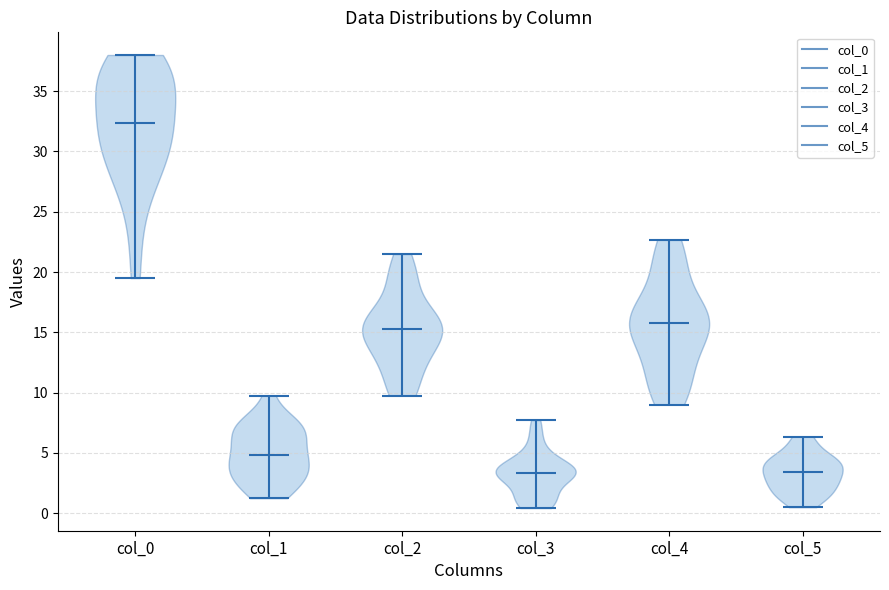

Reading left to right, read every violin against the y-axis: where its median line is, and the lowest and highest points it reaches. The values are not printed on the chart, so give them approximately, as read against the axis.

col_0: median line 32.5, lowest point 19.5, highest point 38.0
col_1: median line 5.0, lowest point 1.5, highest point 10.0
col_2: median line 15.5, lowest point 10.0, highest point 21.5
col_3: median line 3.5, lowest point 0.5, highest point 7.5
col_4: median line 16.0, lowest point 9.0, highest point 22.5
col_5: median line 3.5, lowest point 0.5, highest point 6.5